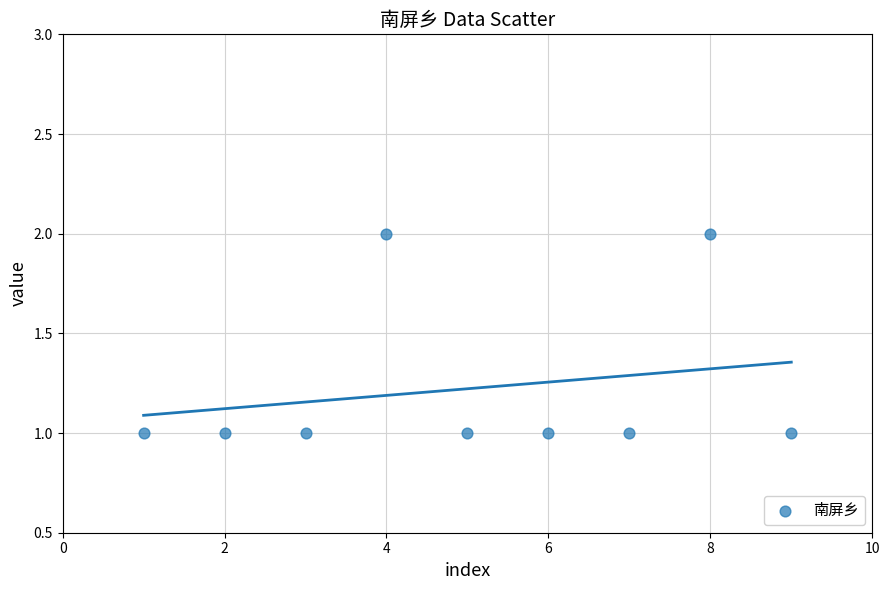

What is the range of X values (max minus min)?

8